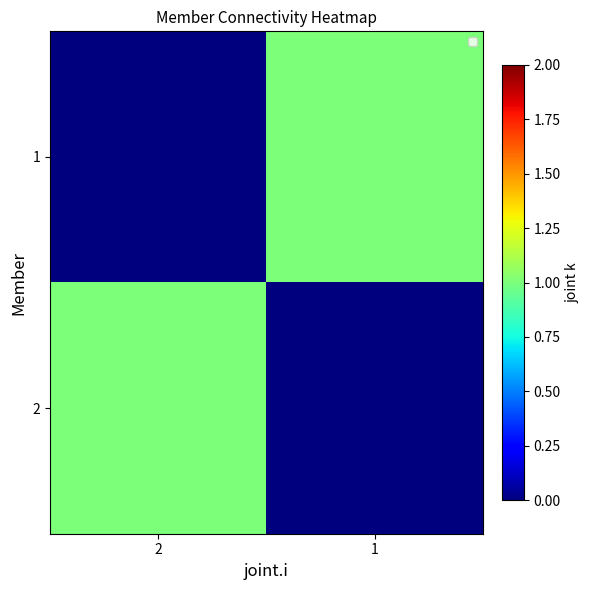

At 2, list the series in order from largest to smallest.

2, 1